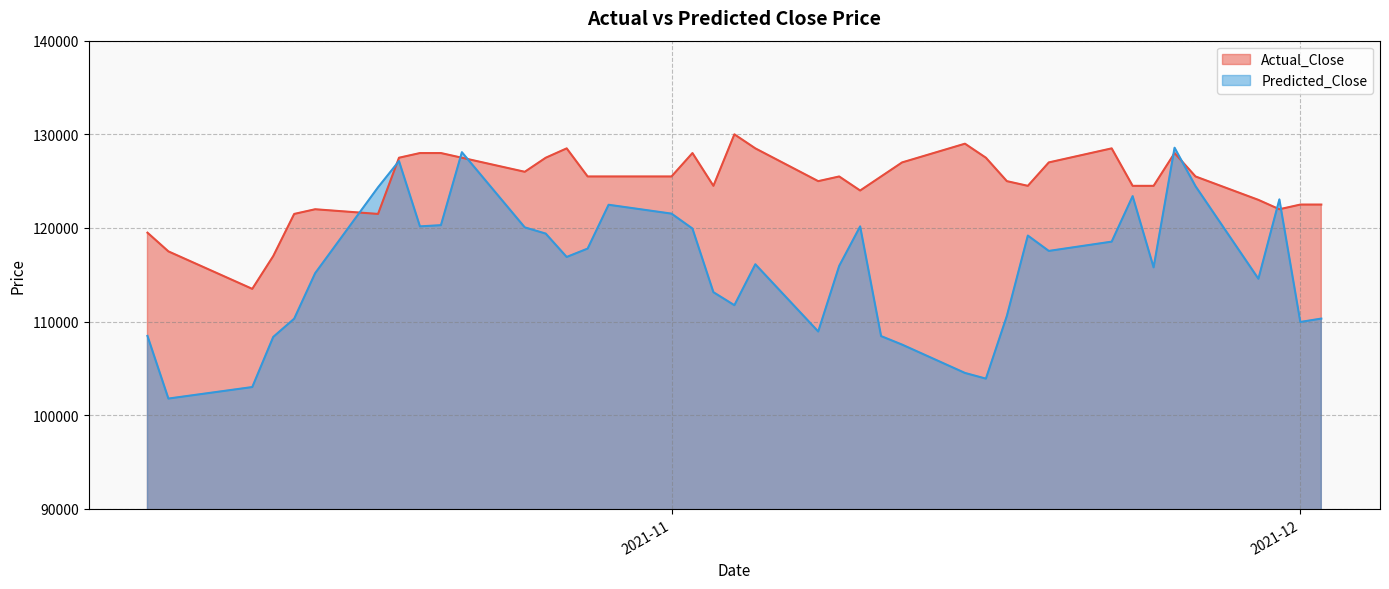

Is the value of Predicted_Close at 2021-10-26 greater than the value of Actual_Close at 2021-10-26?

No